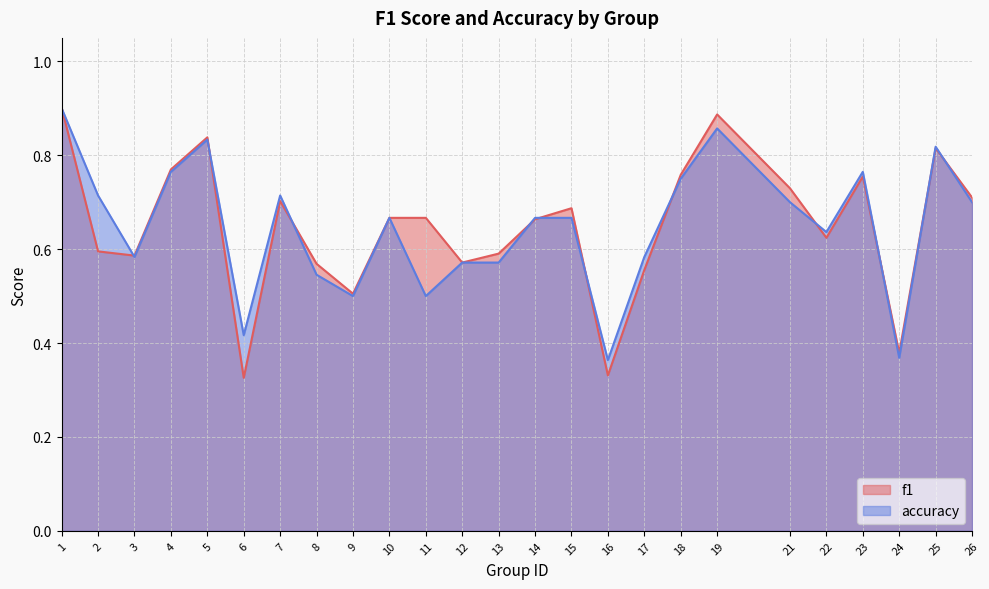

Reading right to left, extract all data points from this chart.

f1: 0.7	0.8	0.4	0.8	0.6	0.7	0.9	0.8	0.6	0.3	0.7	0.7	0.6	0.6	0.7	0.7	0.5	0.6	0.7	0.3	0.8	0.8	0.6	0.6	0.9
accuracy: 0.7	0.8	0.4	0.8	0.6	0.7	0.9	0.8	0.6	0.4	0.7	0.7	0.6	0.6	0.5	0.7	0.5	0.5	0.7	0.4	0.8	0.8	0.6	0.7	0.9